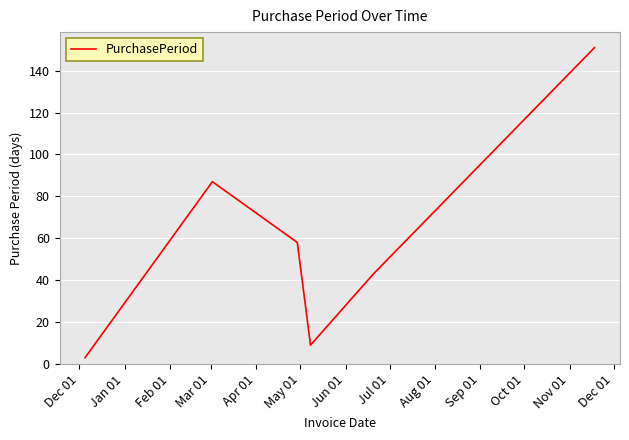

What is the greatest value displayed?

151